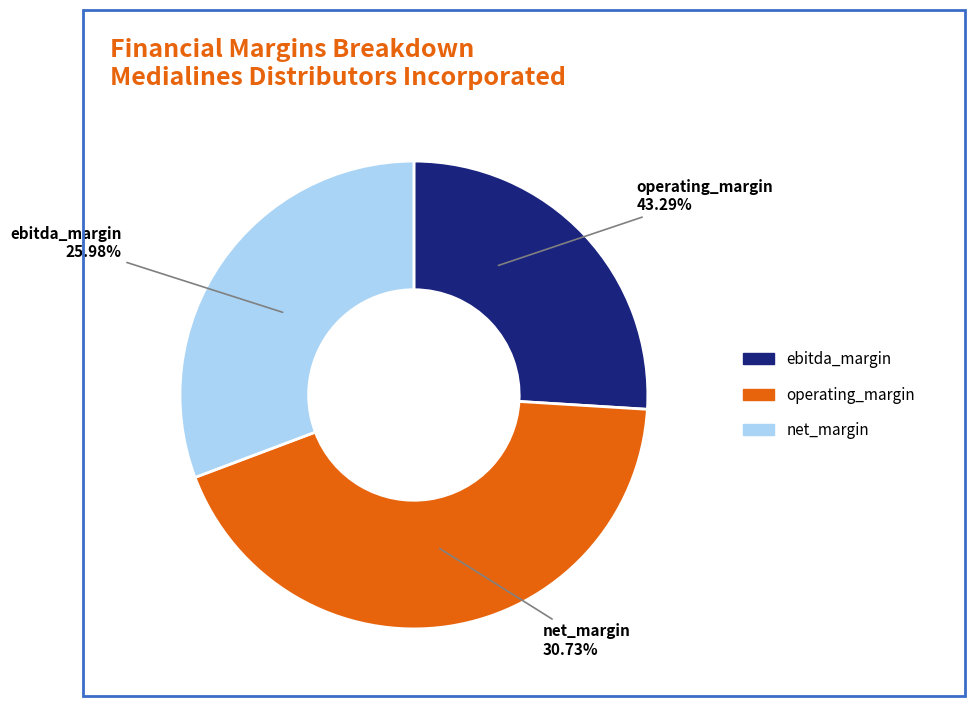

Is Medilines Distributors Incorporated the majority of the pie?

No